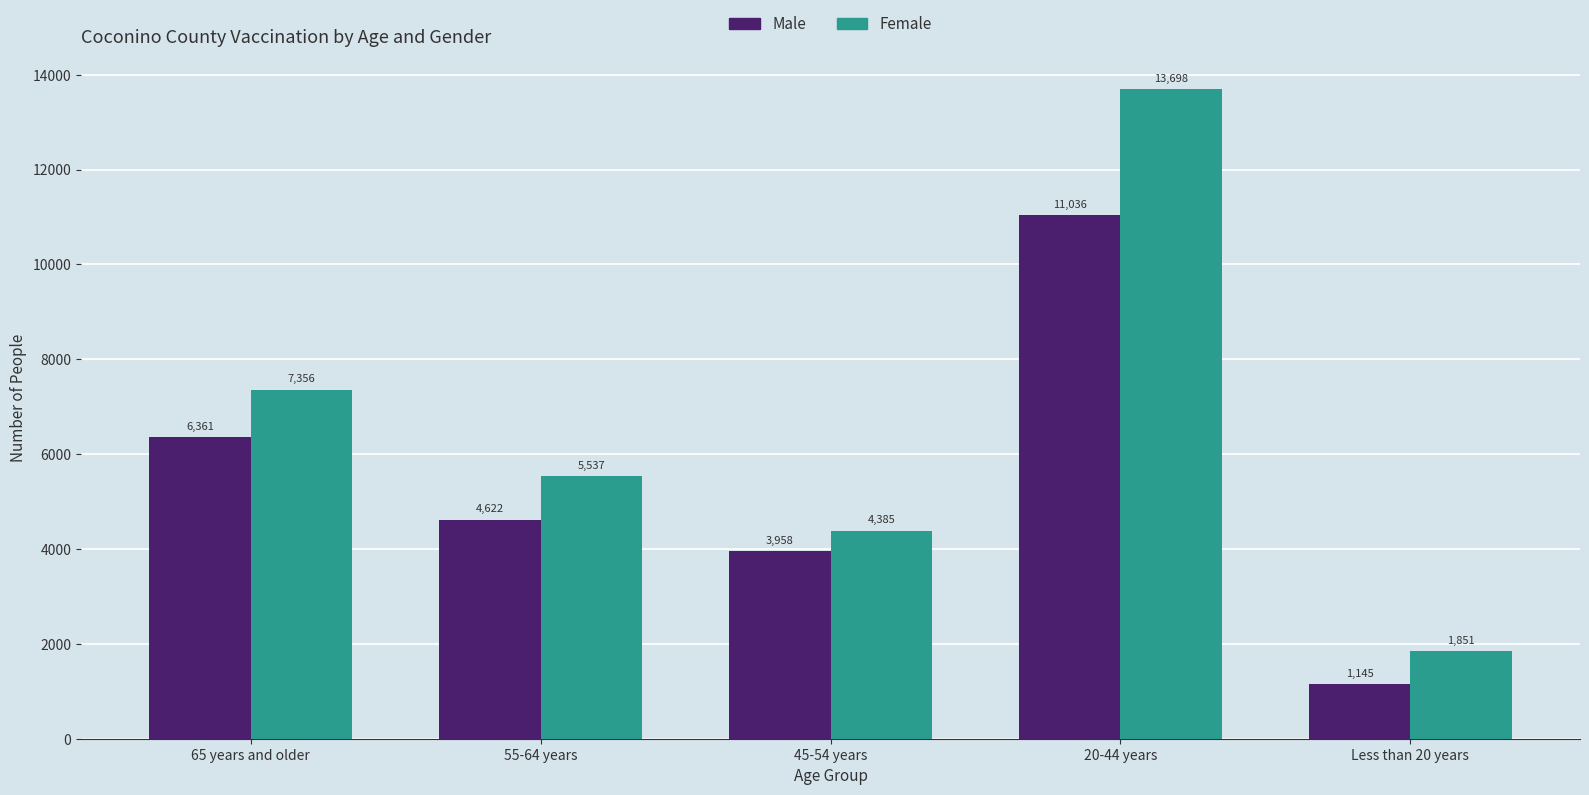

Reading left to right, list all the values displayed in this chart.

Male: 6361	4622	3958	11036	1145
Female: 7356	5537	4385	13698	1851